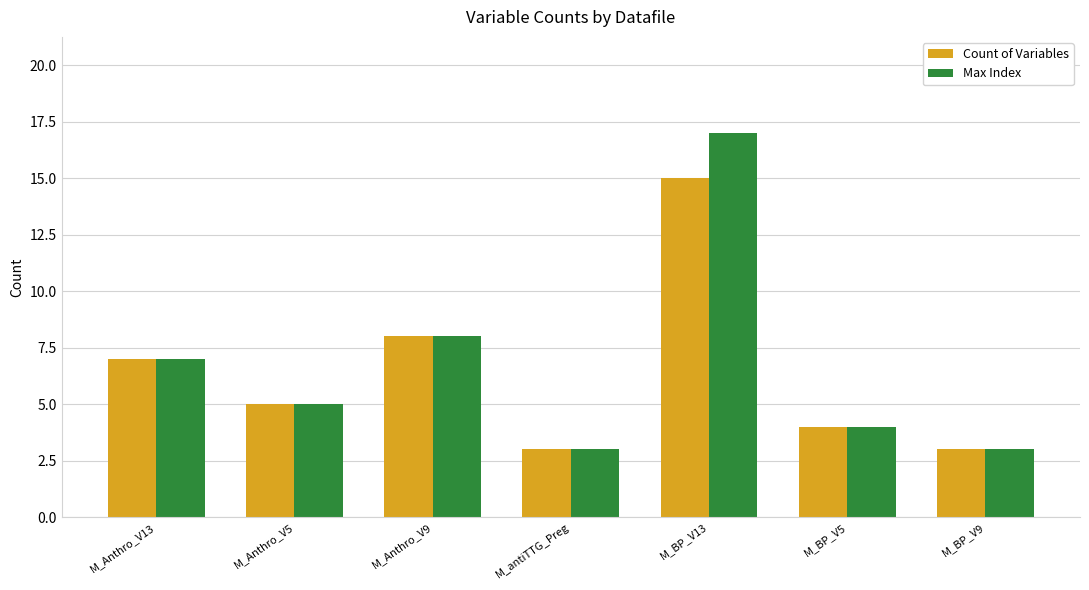

What is the difference between the maximum and minimum values in the Count of Variables series?

12